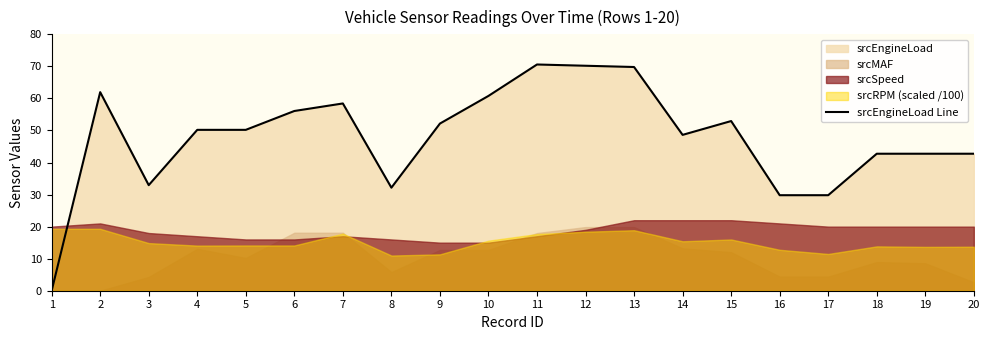

True or false: srcEngineLoad Line has a value of 8.5 at 16.

False